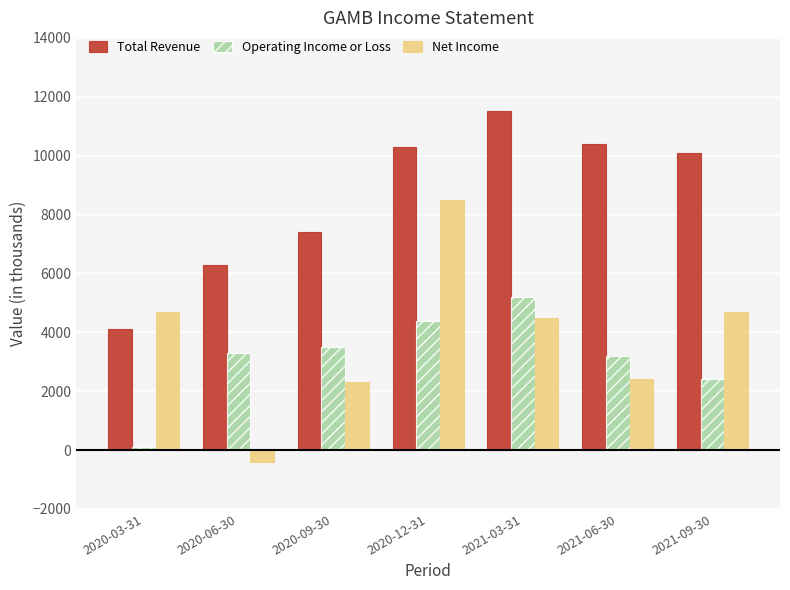

The value of Net Income at 2020-06-30 is -400. True or false?

True